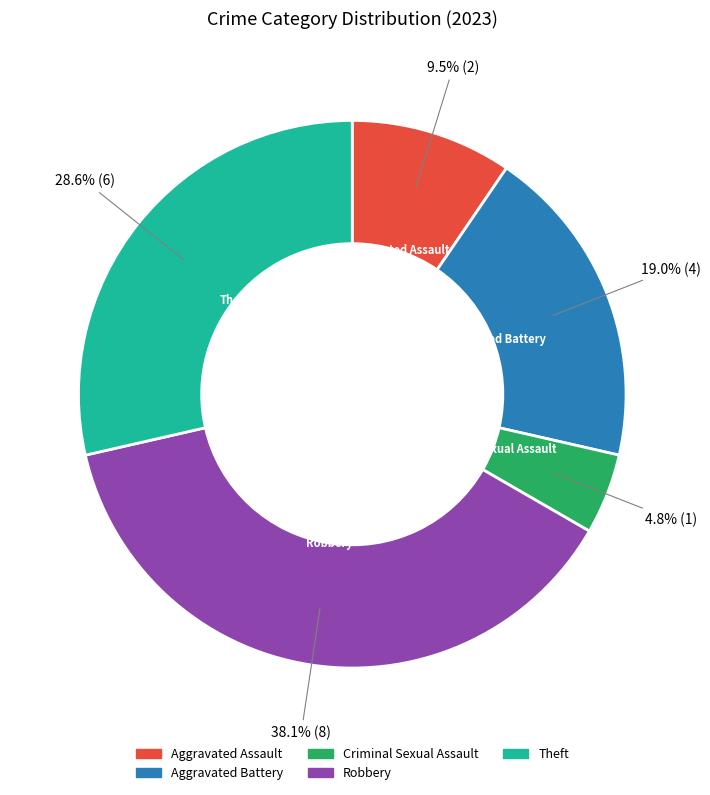

Rank the categories by value from highest to lowest.

Robbery, Theft, Aggravated Battery, Aggravated Assault, Criminal Sexual Assault